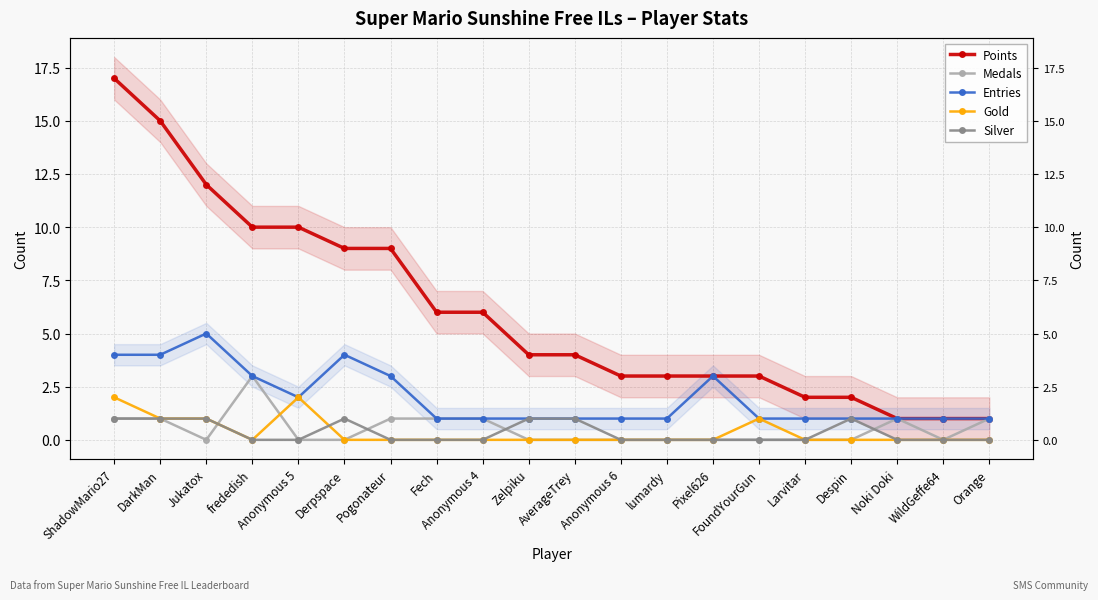

Where do Silver and Gold first cross each other?

Anonymous 5 and Derpspace